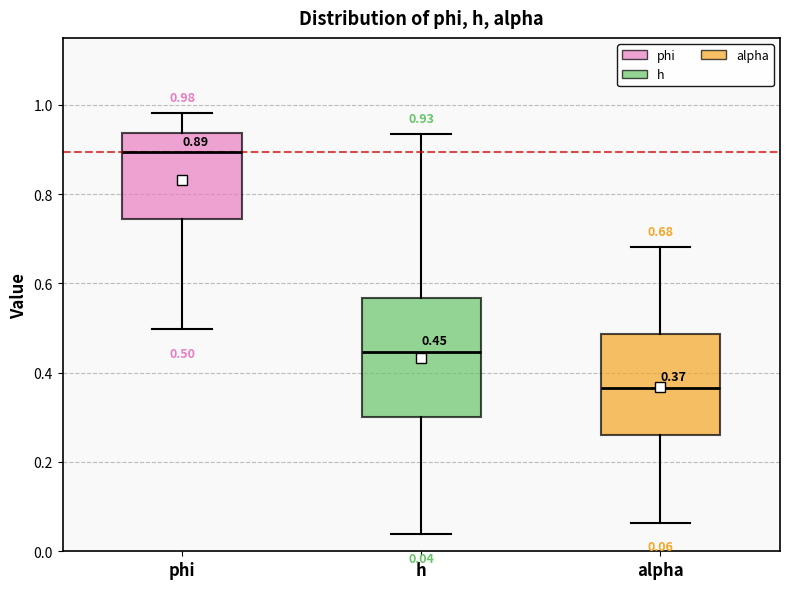

Which box is the tallest, from its lower edge to its upper edge?

h